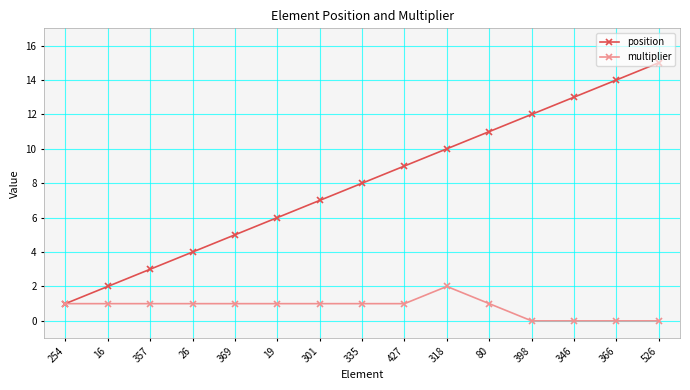

What is the difference between the maximum and second lowest values in the position series?

13